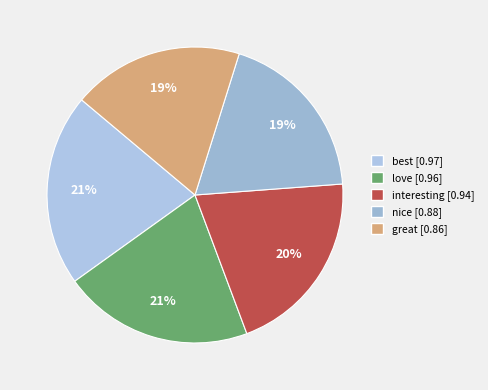

How many segments does this pie chart have?

5